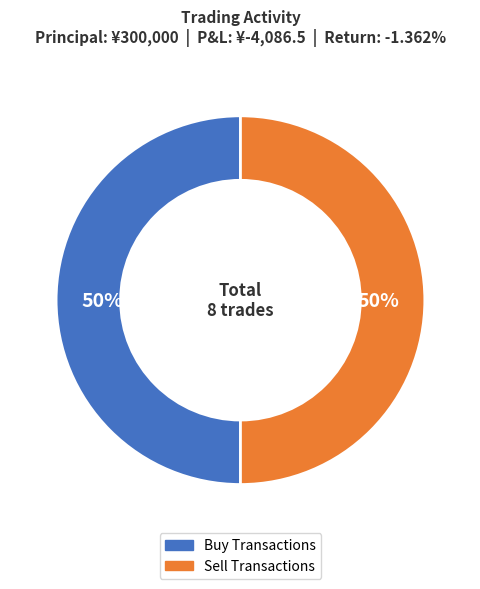

Combined, do Buy Transactions and Sell Transactions account for over 50%?

Yes